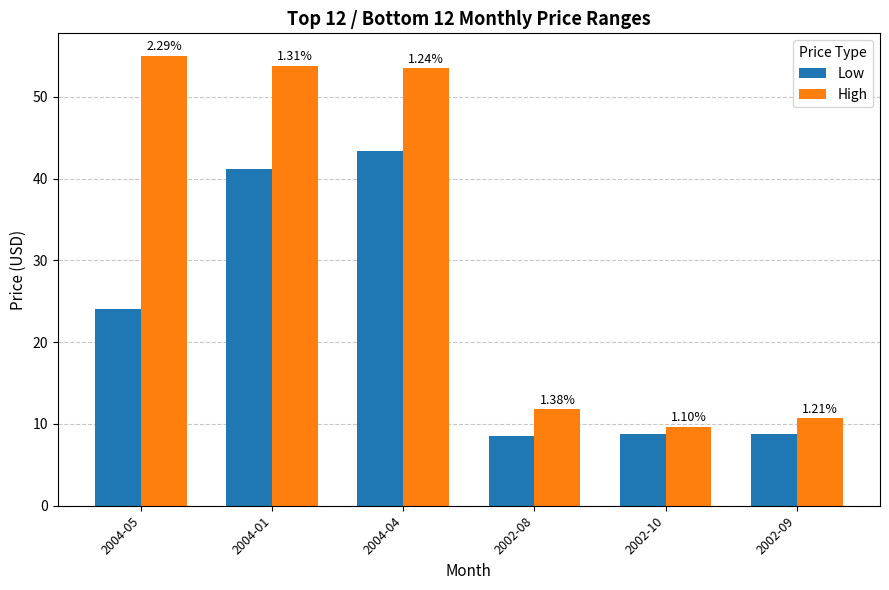

List the labels in order of Low value, smallest first.

2002-08, 2002-10, 2002-09, 2004-05, 2004-01, 2004-04